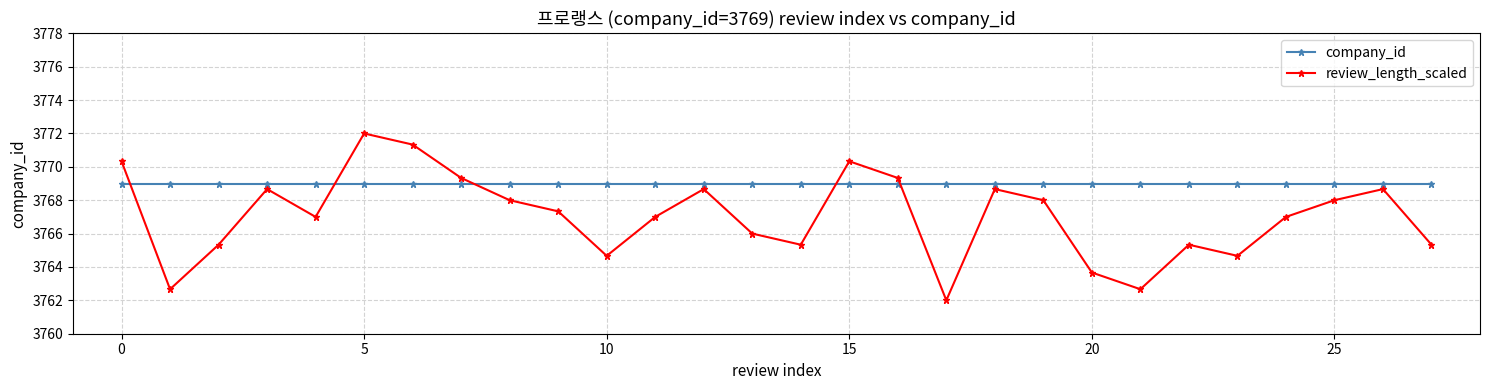

After their last crossing, which series has the higher values: company_id or review_length_scaled?

company_id